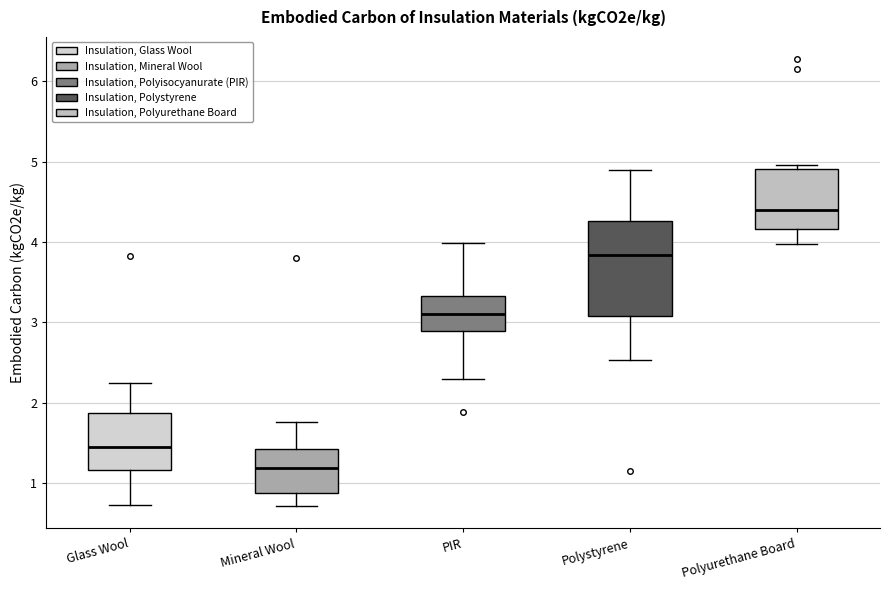

Which box's median line is the highest?

Polyurethane Board